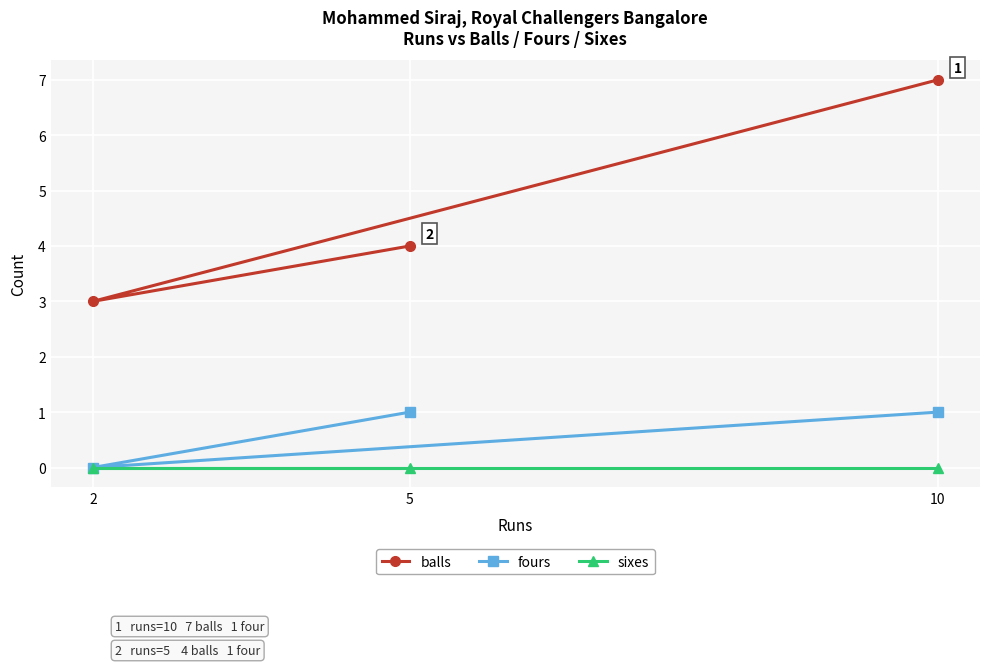

At which category does the chart reach its minimum across all series?

2